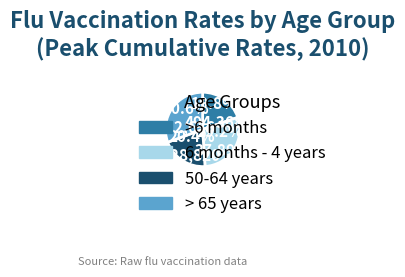

What is the total percentage of 6 months - 4 years and > 65 years?

59.8%